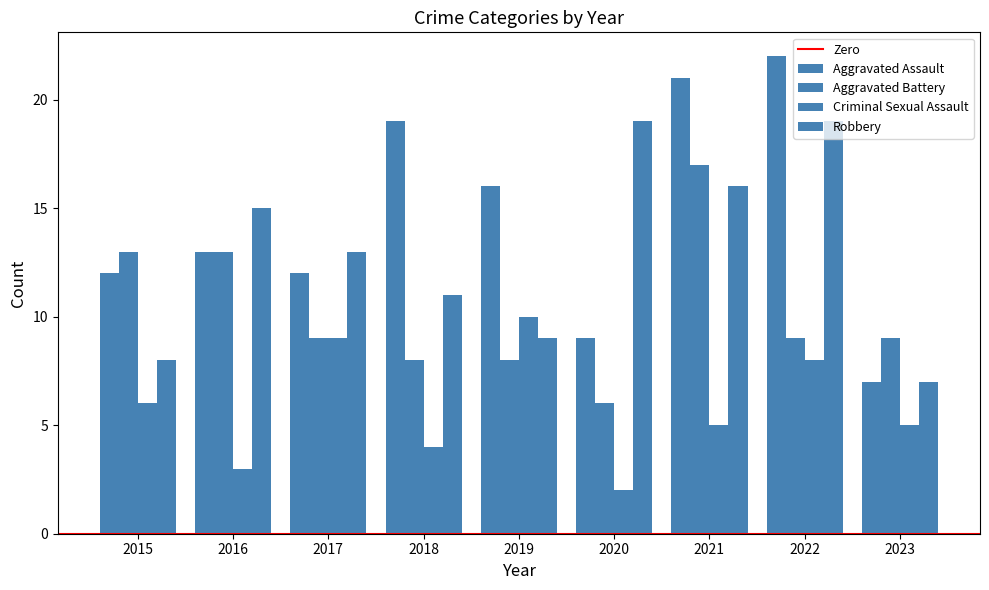

How many bars are there in total?

36